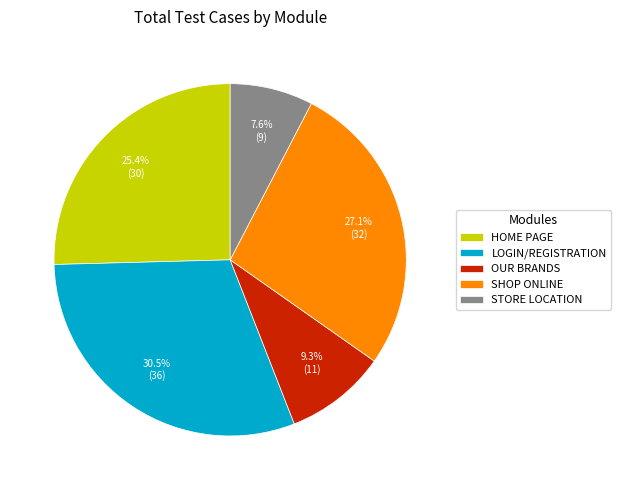

Which category has the biggest portion of the pie?

LOGIN/REGISTRATION